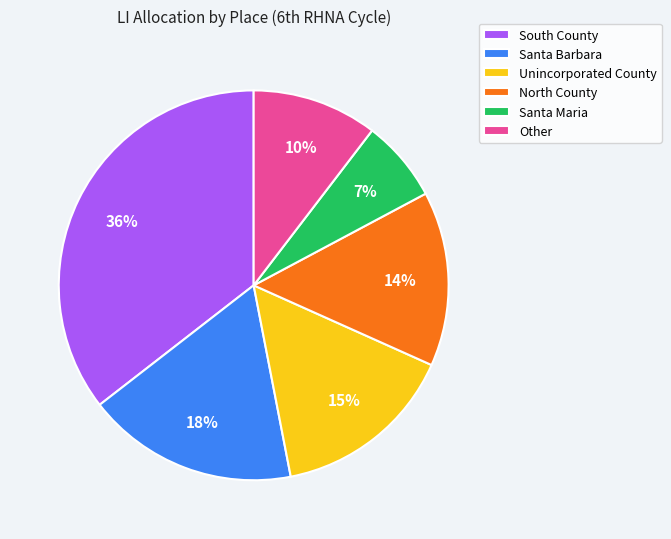

Which has a higher value, South County or Santa Maria?

South County